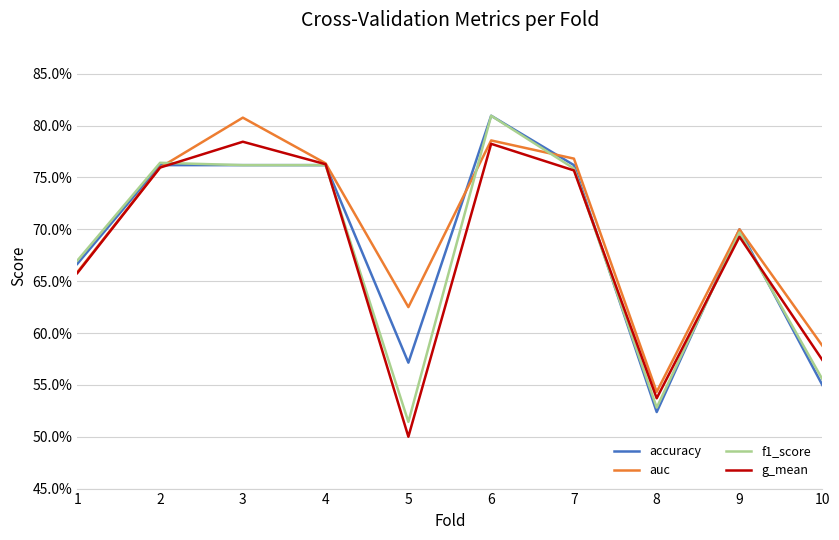

What is the sum of all f1_score values?

6.8